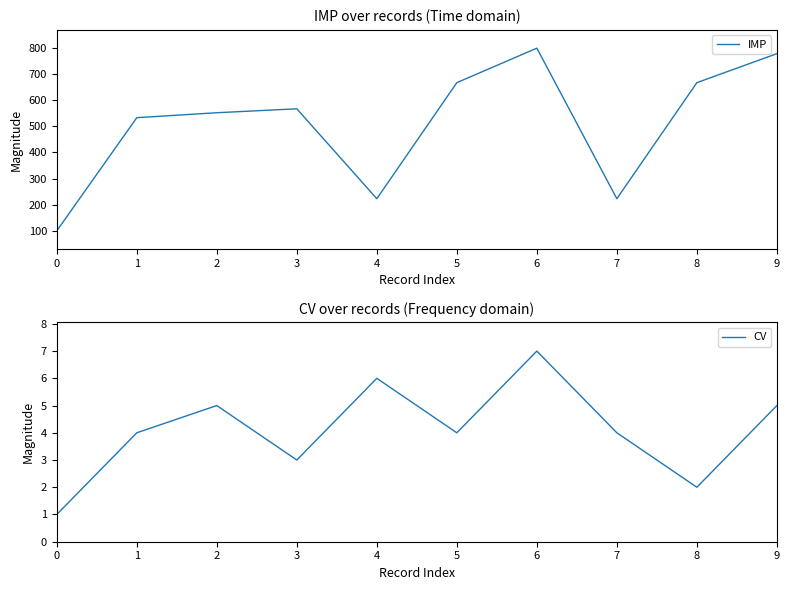

True or false: CV has a value of 2 at 9.

False